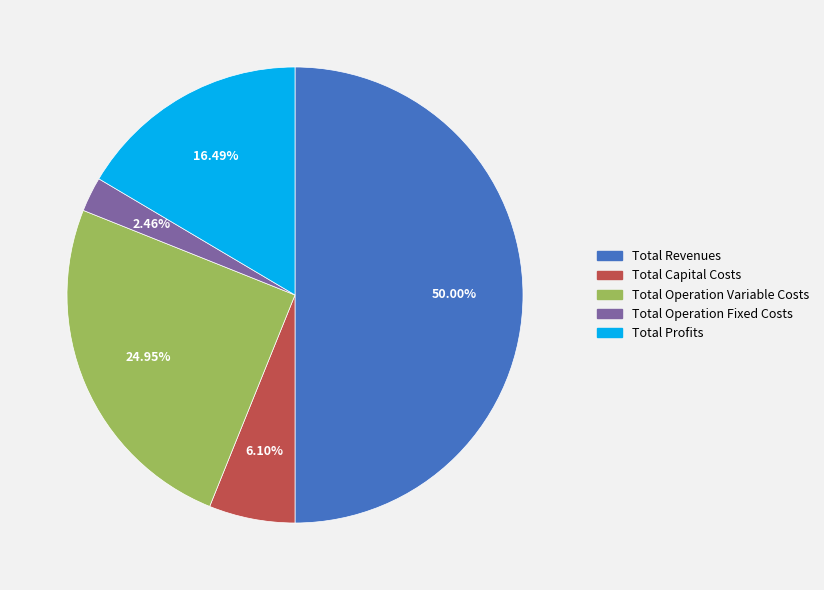

Rank the categories by value from lowest to highest.

Total Operation Fixed Costs, Total Capital Costs, Total Profits, Total Operation Variable Costs, Total Revenues